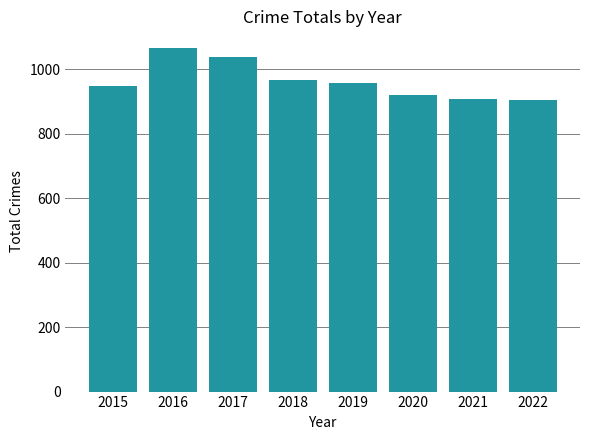

Which has a higher value, 2017 or 2015?

2017